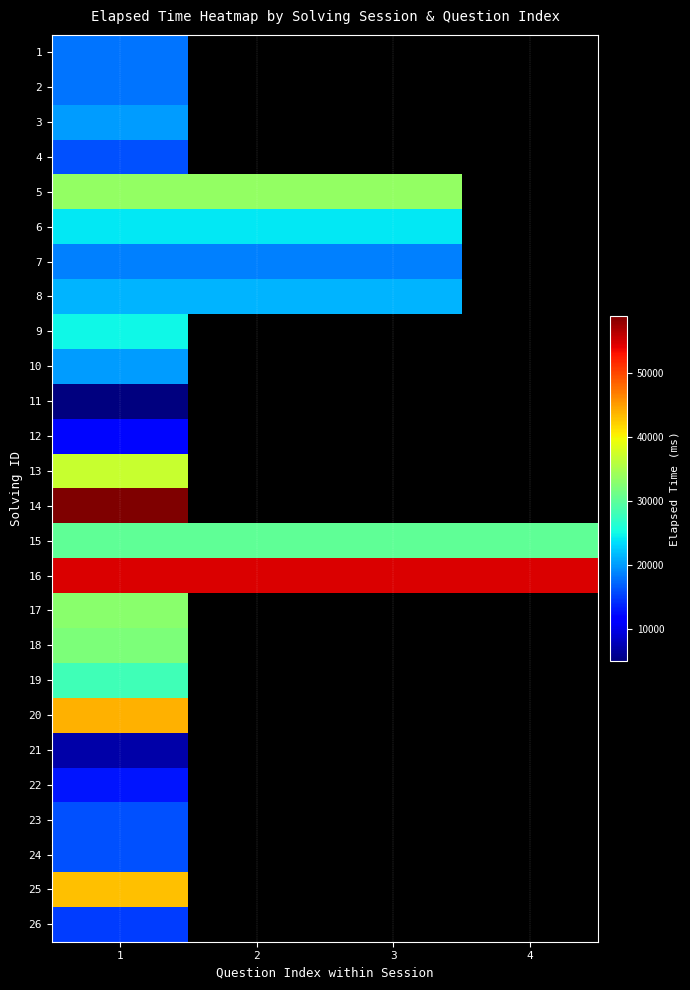

Which category has the highest value in the 9 series?

1